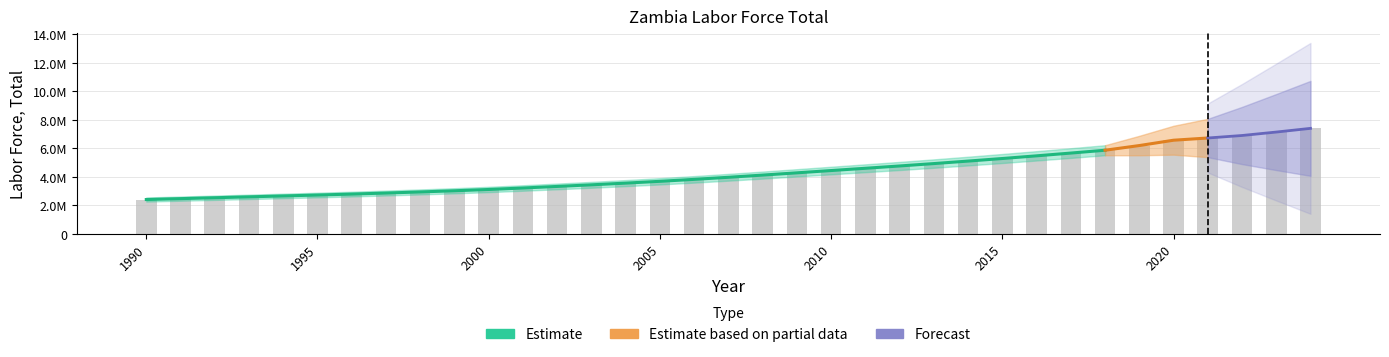

How many data points are less than 3972275?

17